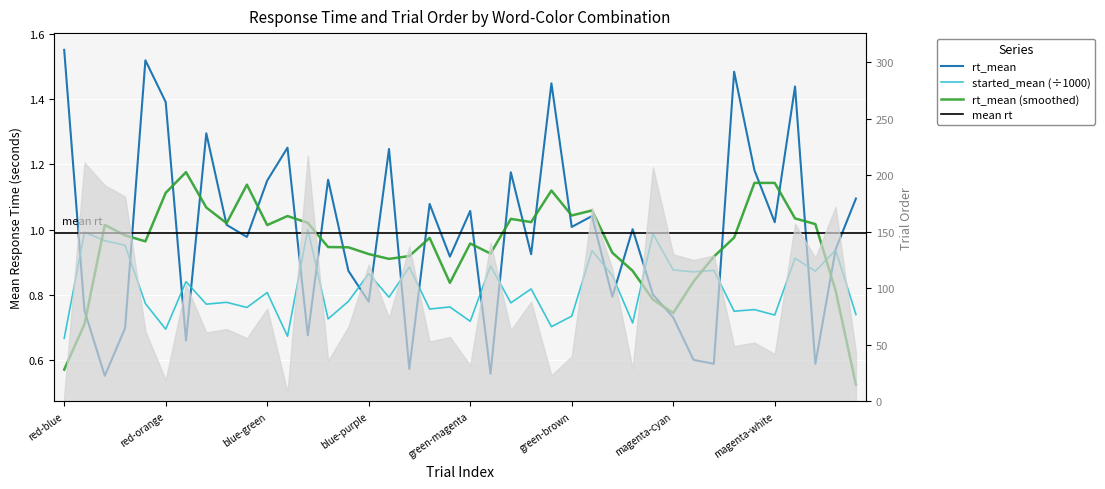

Reading right to left, extract all data points from this chart.

rt_mean: magenta-green=1.1	magenta-blue=0.9	magenta-red=0.6	magenta-black=1.4	magenta-white=1.0	magenta-brown=1.2	magenta-purple=1.5	magenta-orange=0.6	magenta-yellow=0.6	magenta-cyan=0.7	green-blue=0.8	green-red=1.0	green-black=0.8	green-white=1.0	green-brown=1.0	green-purple=1.4	green-orange=0.9	green-yellow=1.2	green-cyan=0.6	green-magenta=1.1	blue-red=0.9	blue-black=1.1	blue-white=0.6	blue-brown=1.2	blue-purple=0.8	blue-orange=0.9	blue-yellow=1.2	blue-cyan=0.7	blue-magenta=1.3	blue-green=1.2	red-black=1.0	red-white=1.0	red-brown=1.3	red-purple=0.7	red-orange=1.4	red-yellow=1.5	red-cyan=0.7	red-magenta=0.6	red-green=0.8	red-blue=1.6
started_mean: magenta-green=0.7	magenta-blue=0.9	magenta-red=0.9	magenta-black=0.9	magenta-white=0.7	magenta-brown=0.8	magenta-purple=0.7	magenta-orange=0.9	magenta-yellow=0.9	magenta-cyan=0.9	green-blue=1.0	green-red=0.7	green-black=0.9	green-white=0.9	green-brown=0.7	green-purple=0.7	green-orange=0.8	green-yellow=0.8	green-cyan=0.9	green-magenta=0.7	blue-red=0.8	blue-black=0.8	blue-white=0.9	blue-brown=0.8	blue-purple=0.9	blue-orange=0.8	blue-yellow=0.7	blue-cyan=1.0	blue-magenta=0.7	blue-green=0.8	red-black=0.8	red-white=0.8	red-brown=0.8	red-purple=0.8	red-orange=0.7	red-yellow=0.8	red-cyan=1.0	red-magenta=1.0	red-green=1.0	red-blue=0.7